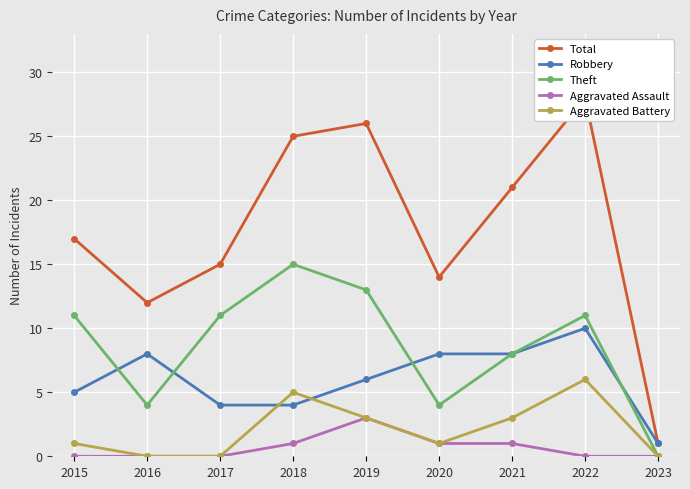

What is the maximum value for Theft?

15